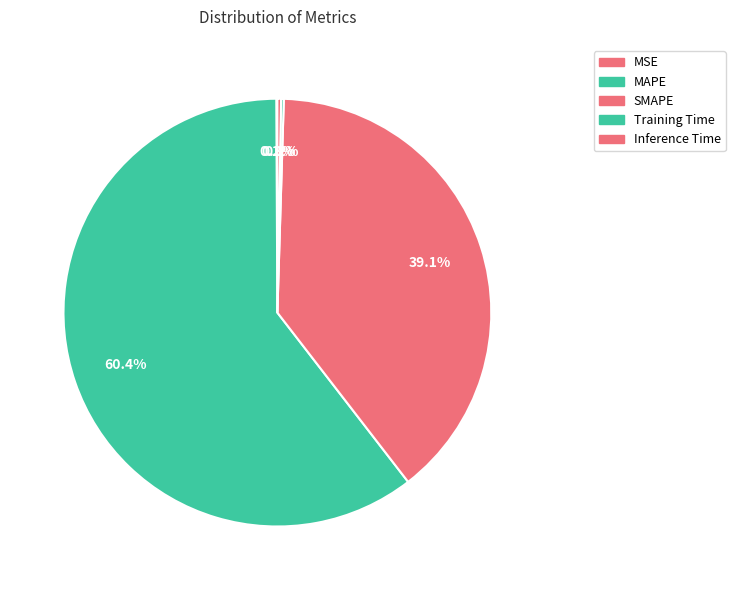

Between MAPE and SMAPE, which is larger?

MAPE